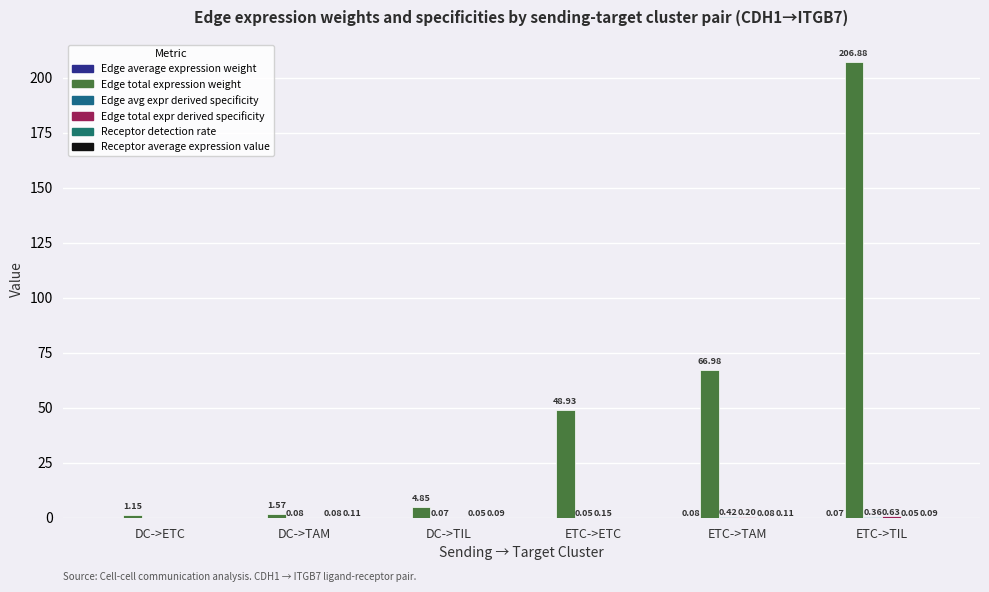

What is the value of the Edge total expr derived specificity bar at the 6th from the left?

0.6